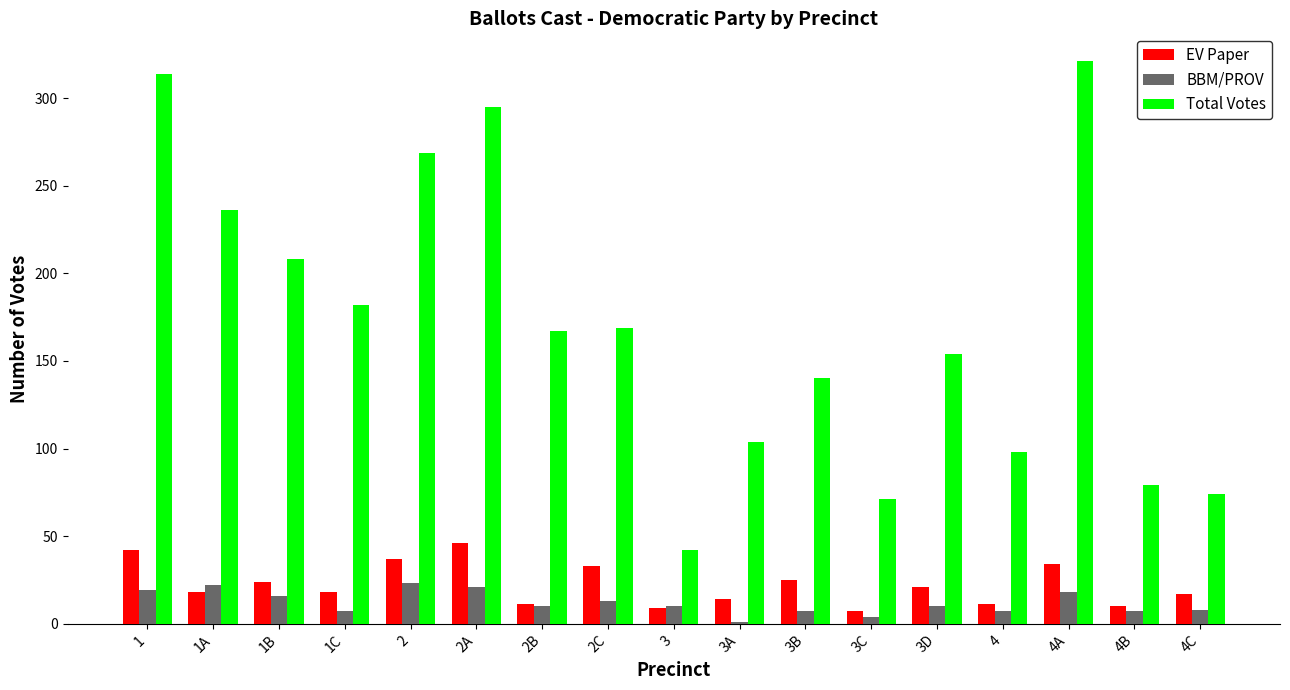

What is the total value across all series at 4C?

99